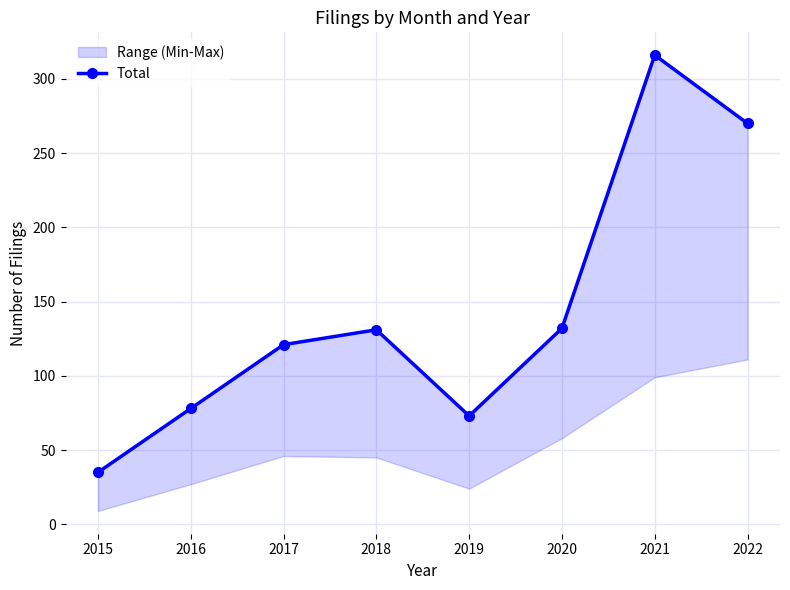

How many data points does each series have?

8